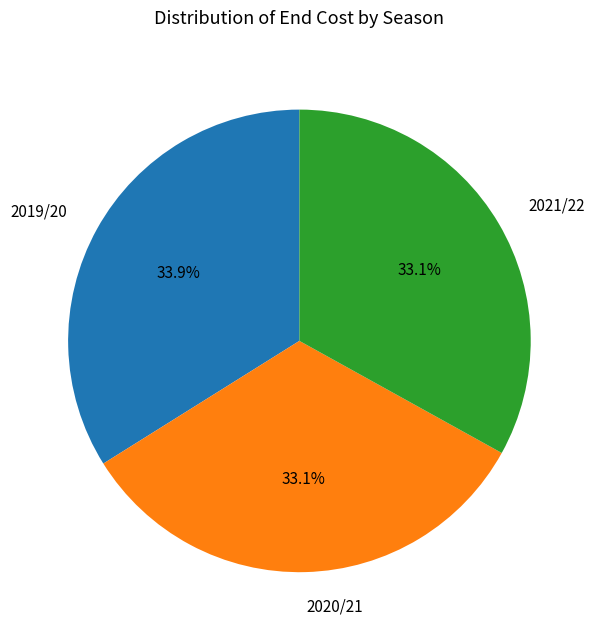

What portion of the pie excludes 2019/20?

66.1%